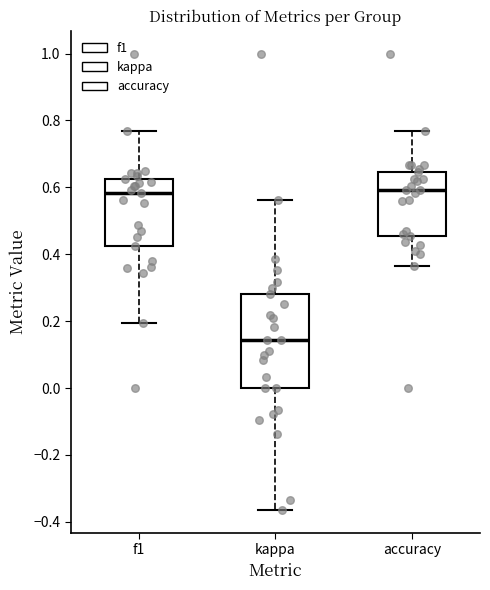

Which box has the lowest median line?

kappa